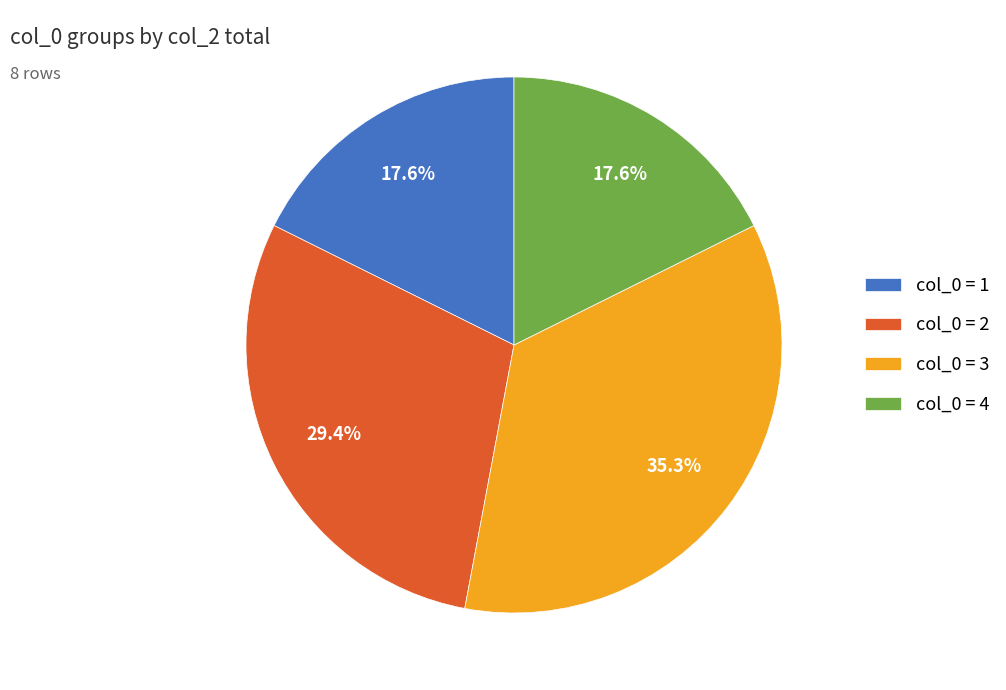

Approximately how many times larger is the value at col_0 = 2 compared to col_0 = 4?

1.7